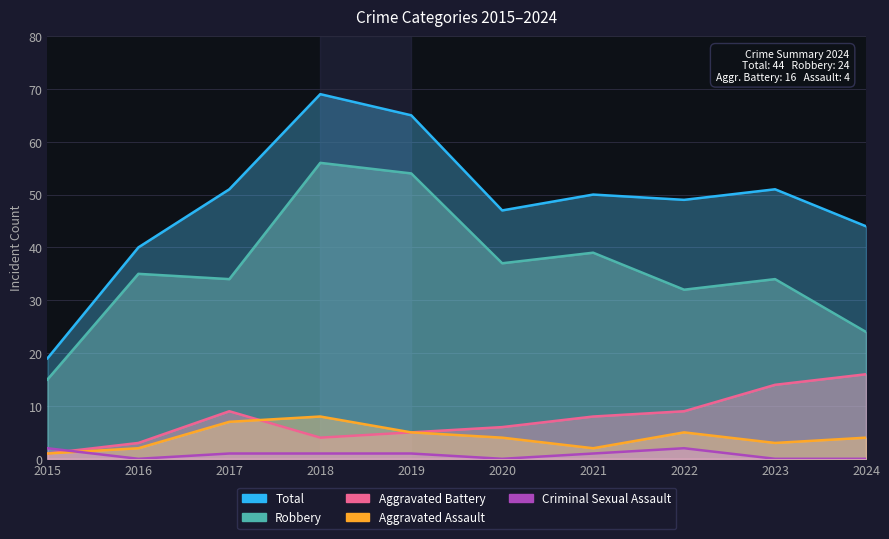

What is the maximum value for Aggravated Assault?

8